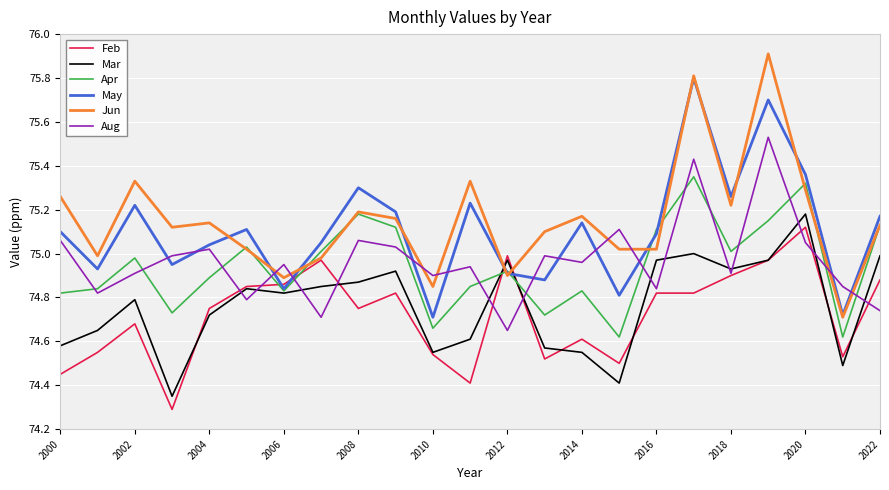

What is the greatest value displayed?

75.9